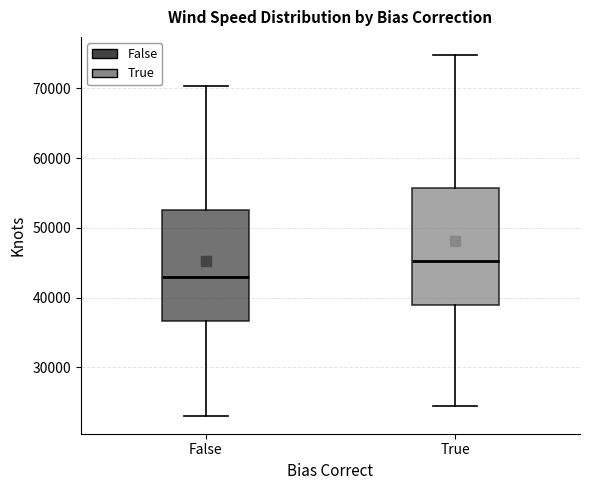

Where does the lower whisker of the box for True end on the y-axis? The values are not printed on the chart, so give them approximately, as read against the axis.

24000